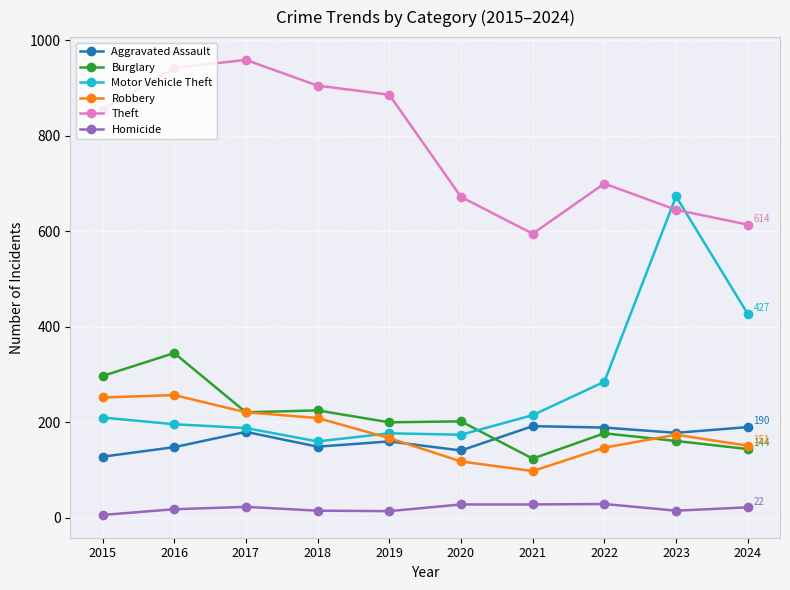

Which series changed the most between 2015 and 2024?

Theft